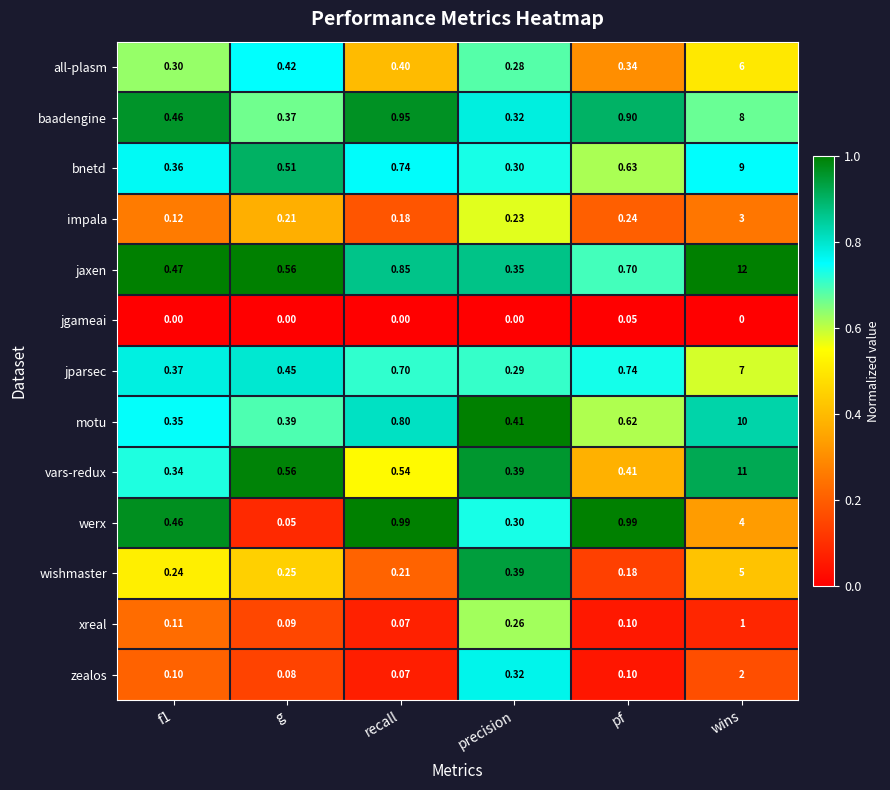

Is the value of impala at precision greater than the value of motu at wins?

No